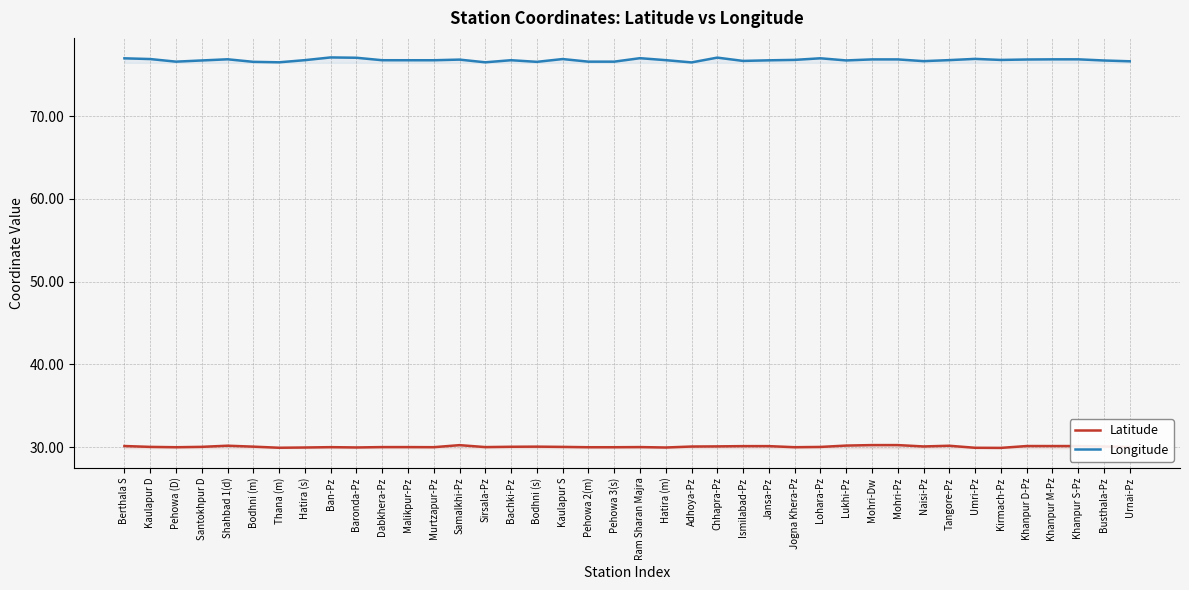

Where is Longitude nearest to the value 76?

Adhoya-Pz